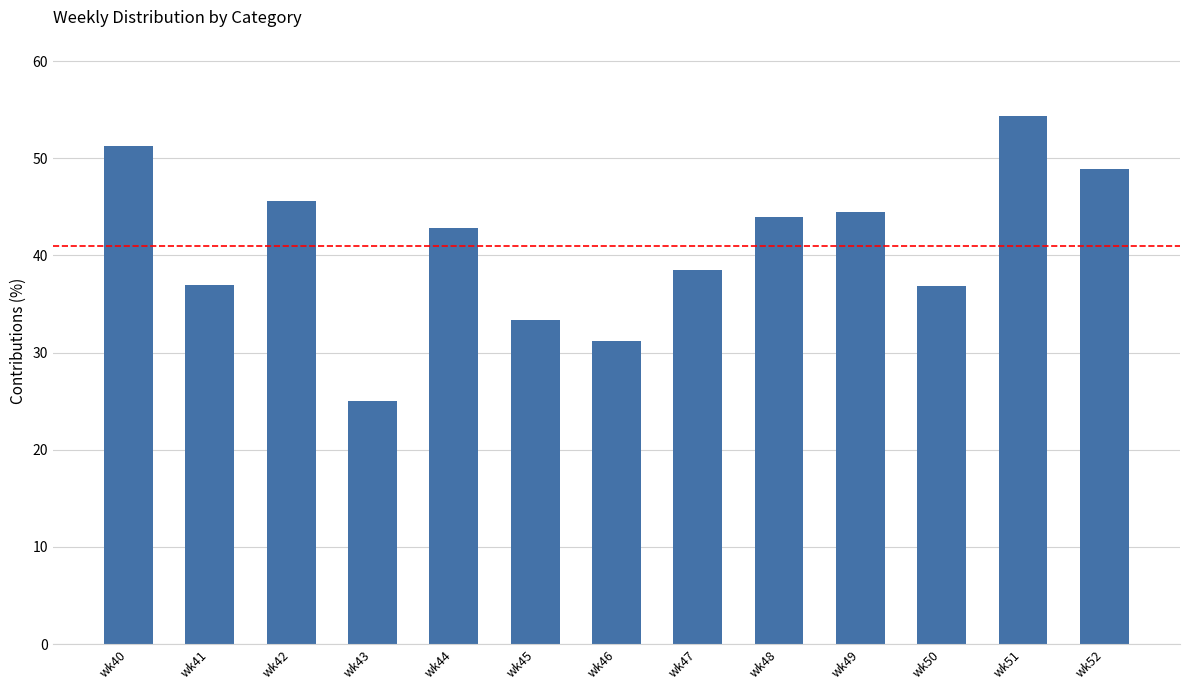

What is the difference between the second highest and second lowest values?

20.0